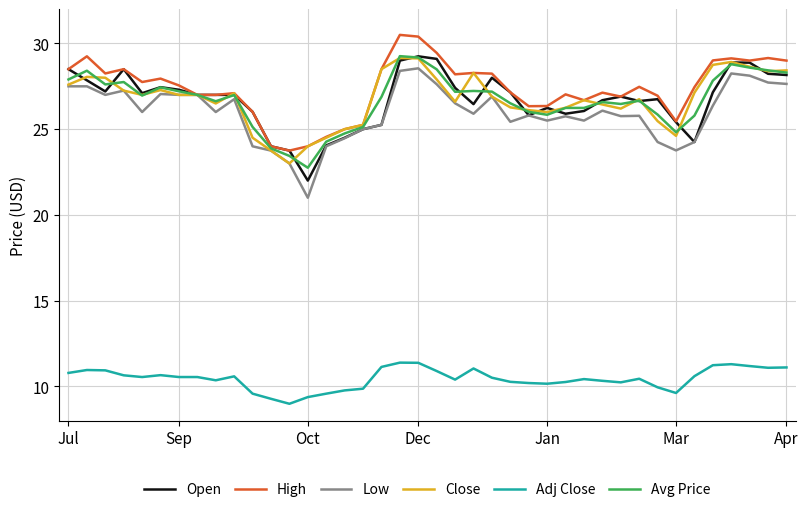

What is the minimum value for High?

23.8